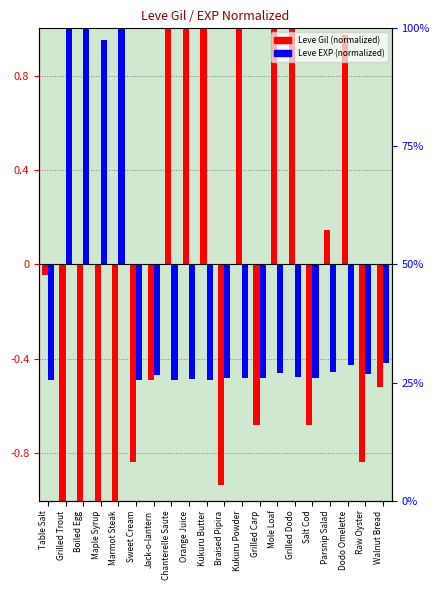

Which category has the lowest value across all series?

Grilled Trout